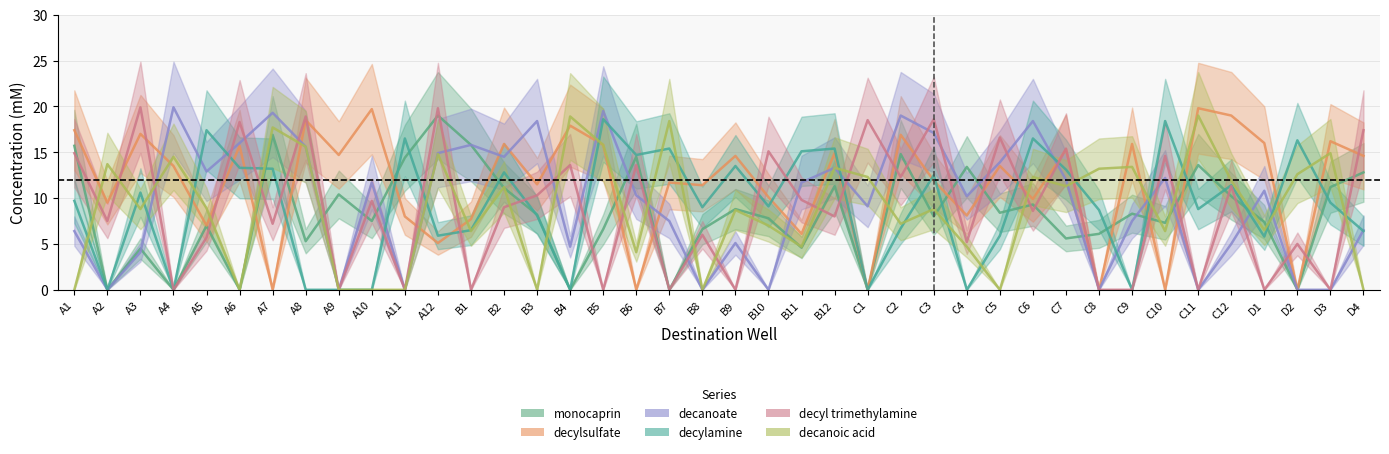

The value of decylamine (mM) (50 mM) at A8 is -10.2. True or false?

False